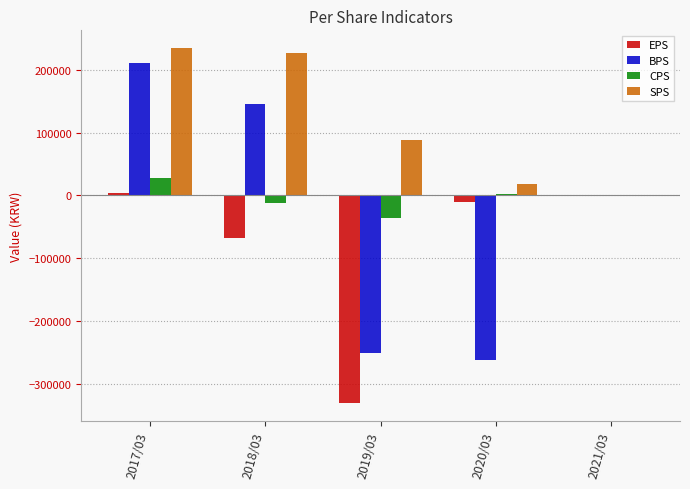

The CPS series shows -35424 at 2019/03. True or false?

True